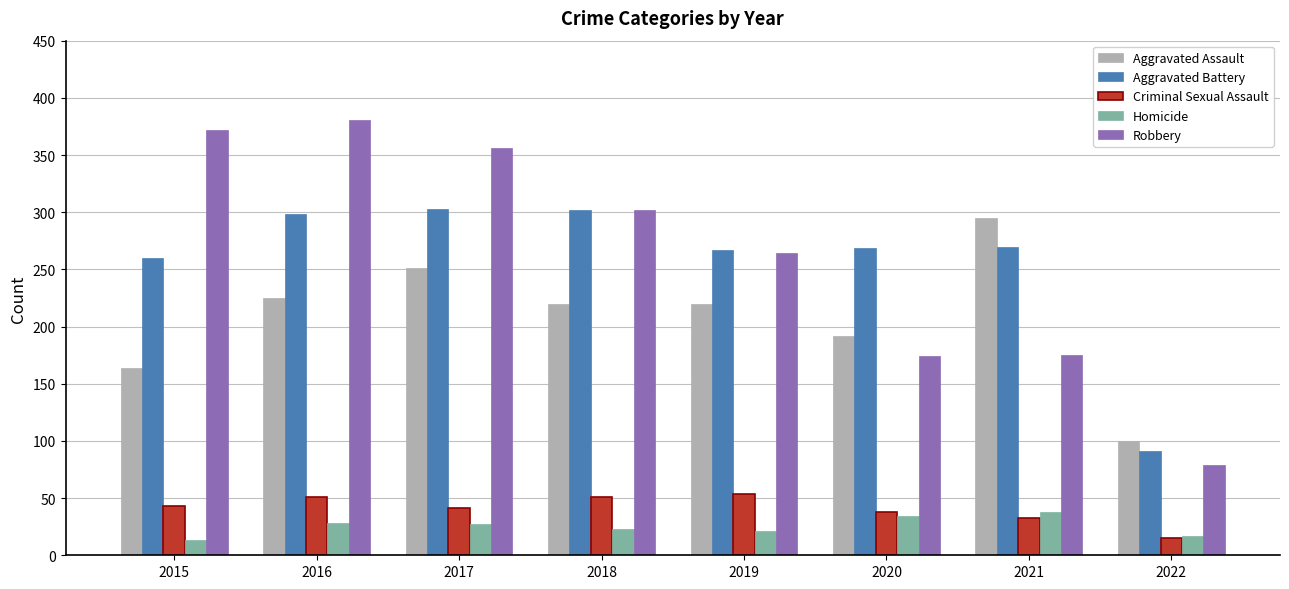

Rank the series by their maximum value, from highest to lowest.

Robbery, Aggravated Battery, Aggravated Assault, Criminal Sexual Assault, Homicide